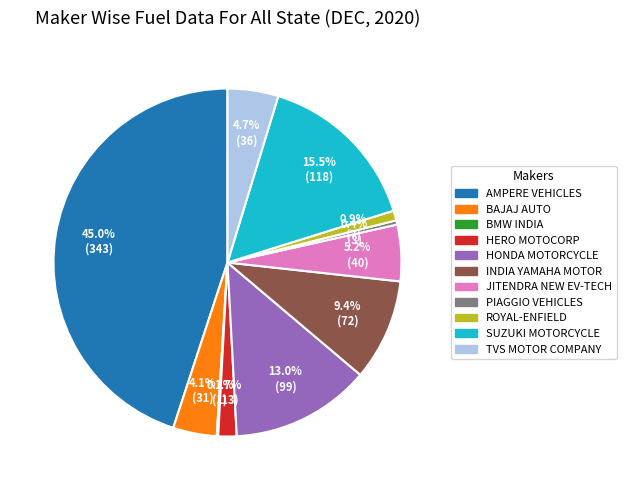

What is the total percentage of HERO MOTOCORP and HONDA MOTORCYCLE?

14.7%